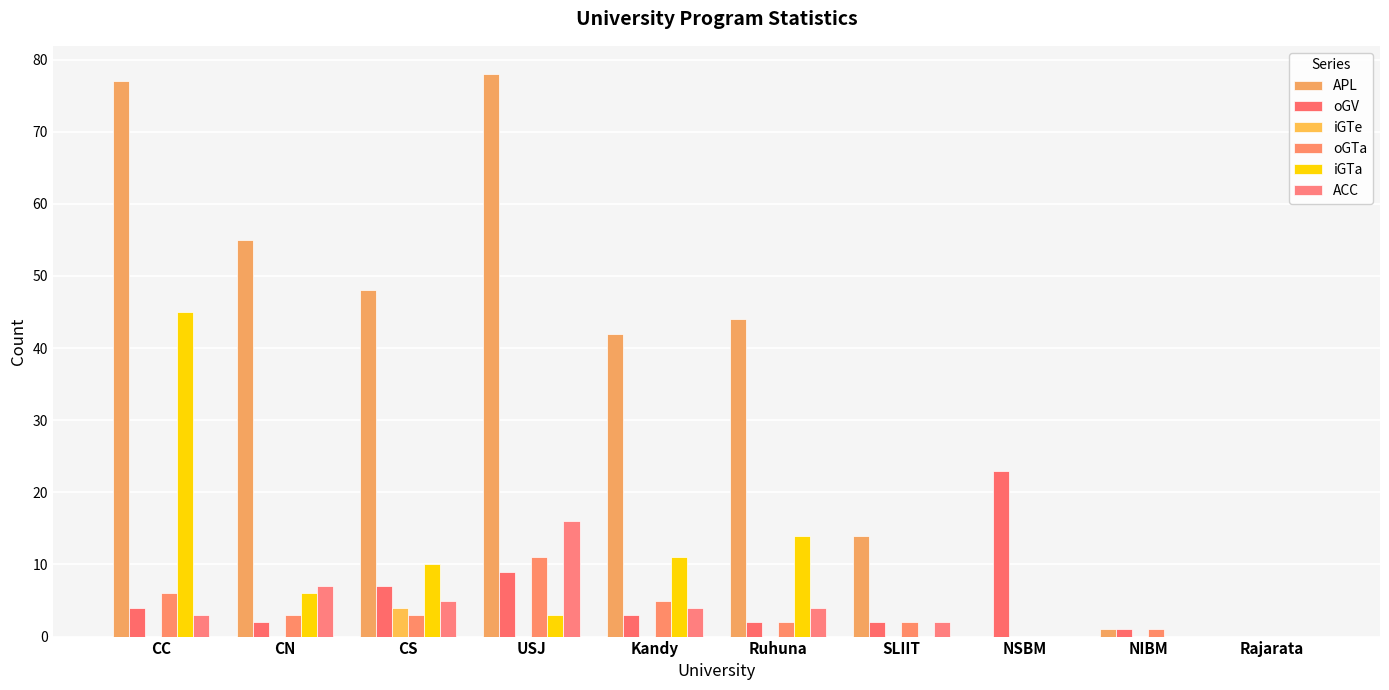

How many positive values does the oGV series have?

9